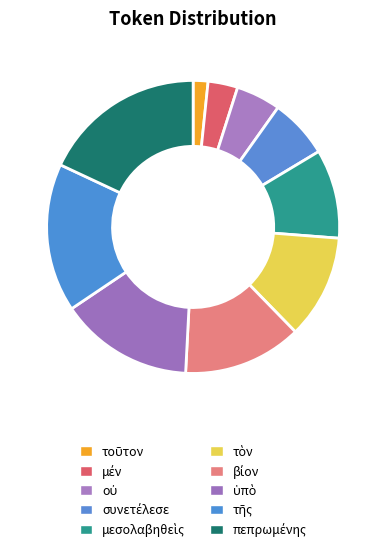

Between οὐ and συνετέλεσε, which is larger?

συνετέλεσε